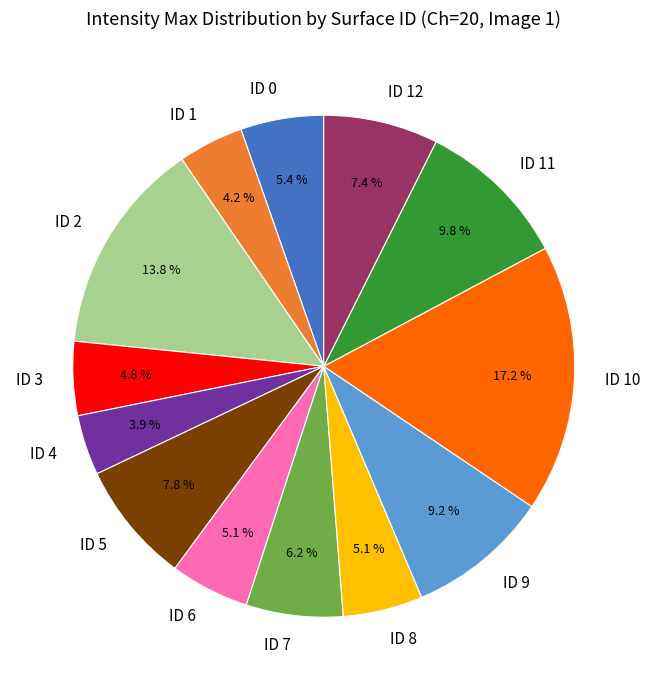

To the nearest percent, what is the difference between the largest and smallest slice percentages?

13%